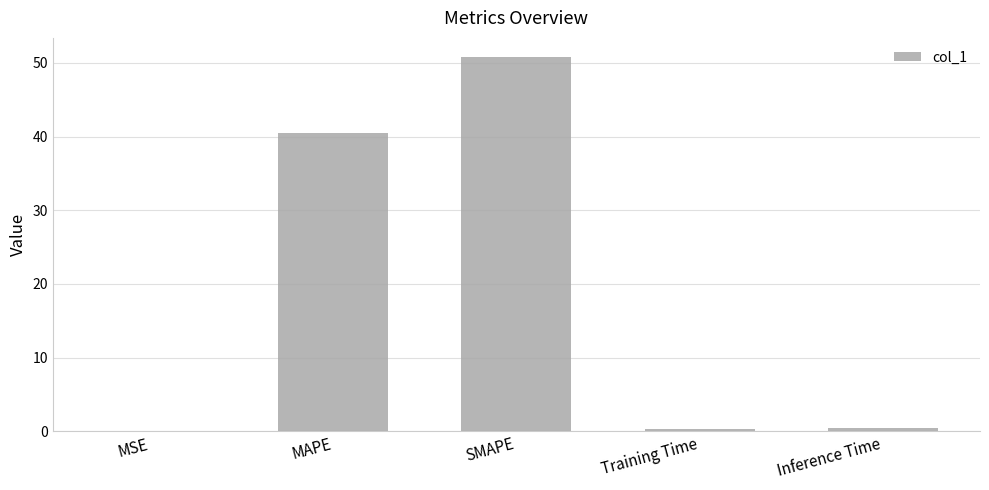

The value at MAPE is 52.7. True or false?

False